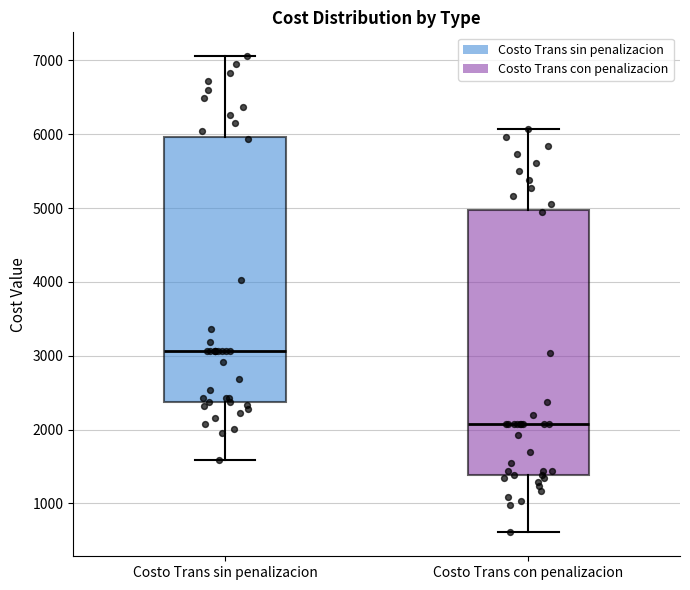

Reading left to right, read every box against the y-axis: the position of its median line, the range the box covers, and the ends of its whiskers. The values are not printed on the chart, so give them approximately, as read against the axis.

Costo Trans sin penalizacion: median 3100, box 2400 to 6000, whiskers 1600 to 7100
Costo Trans con penalizacion: median 2100, box 1400 to 5000, whiskers 600 to 6100